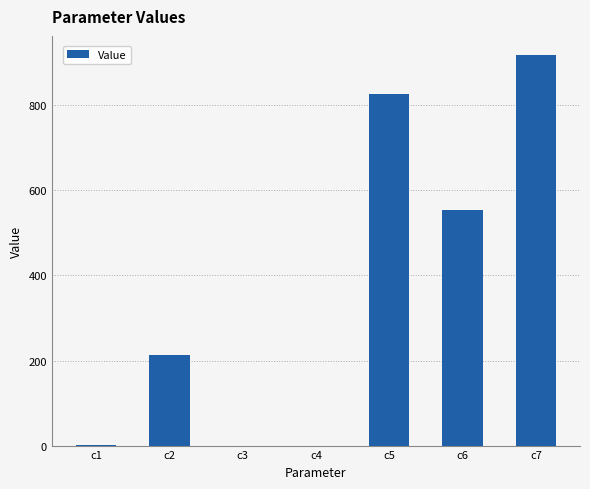

At which label is the value closest to 458?

c6